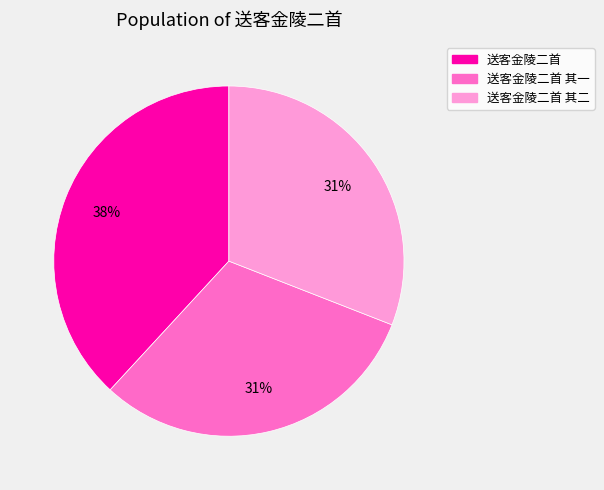

What percentage is the 送客金陵二首 其一 slice, to the nearest percent?

31%